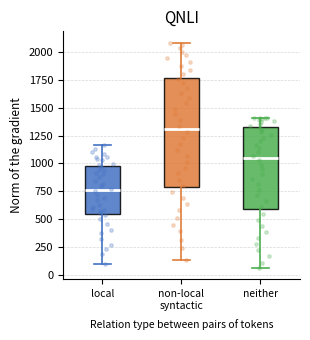

Reading left to right, transcribe this box plot: for each box, give where its median line is, the range the box spans, and where its two whiskers end, as read against the y-axis. The values are not printed on the chart, so give them approximately, as read against the axis.

local: median 750, box 550 to 950, whiskers 100 to 1150
non-local syntactic: median 1300, box 800 to 1750, whiskers 150 to 2100
neither: median 1050, box 600 to 1300, whiskers 50 to 1400